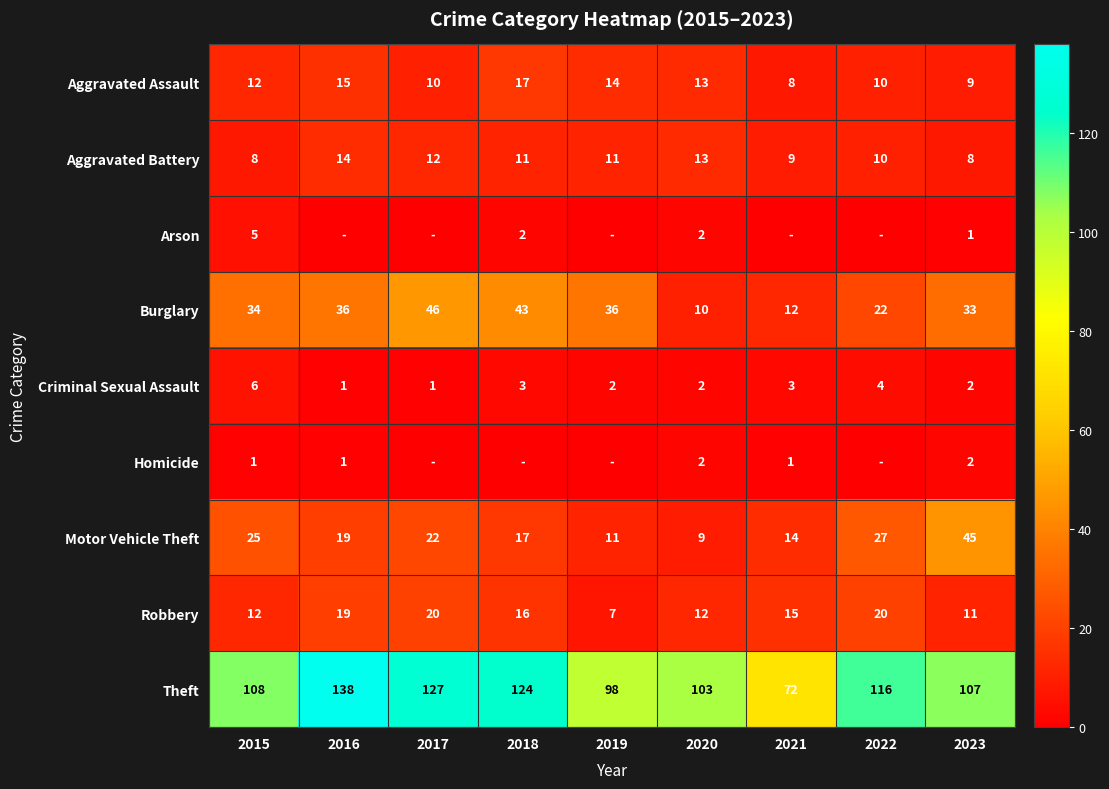

The Burglary series shows 10 at 2020. True or false?

True